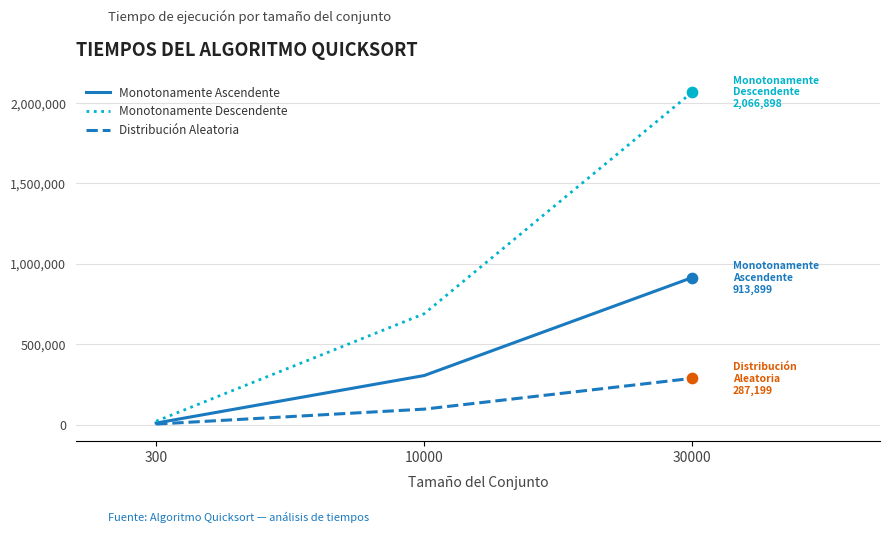

Which series has the largest total across all categories?

Monotonamente Descendente